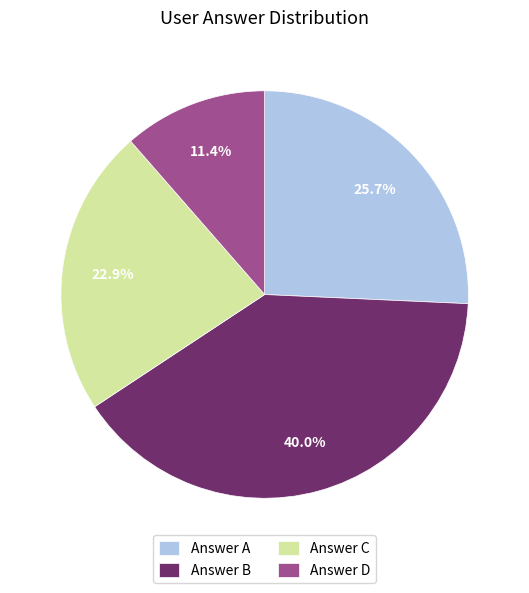

Rank the categories by value from highest to lowest.

Answer B, Answer A, Answer C, Answer D